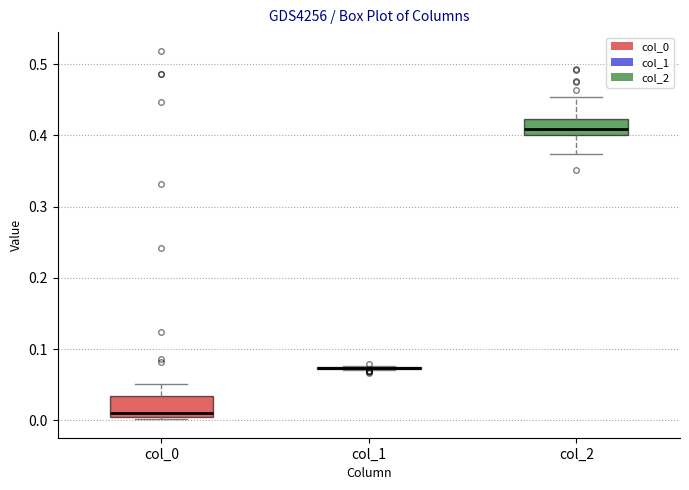

Reading left to right, read every box against the y-axis: the position of its median line, the range the box covers, and the ends of its whiskers. The values are not printed on the chart, so give them approximately, as read against the axis.

col_0: median 0.01 (just above the box's lower edge), box 0.01 to 0.03, whiskers 0.00 to 0.05
col_1: box collapsed to a line at 0.07, whiskers 0.07 to 0.08
col_2: median 0.41, box 0.40 to 0.42, whiskers 0.37 to 0.45